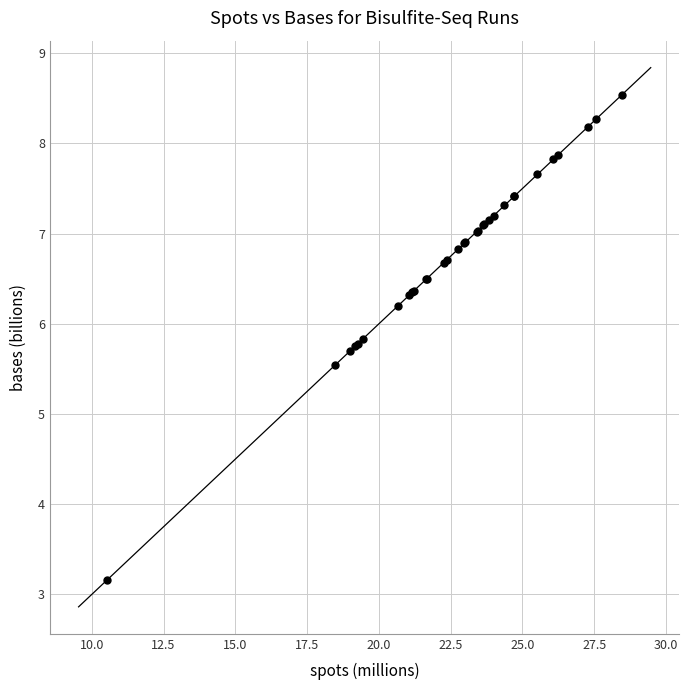

What Y value in the scatter plot is closest to 5?

5.5